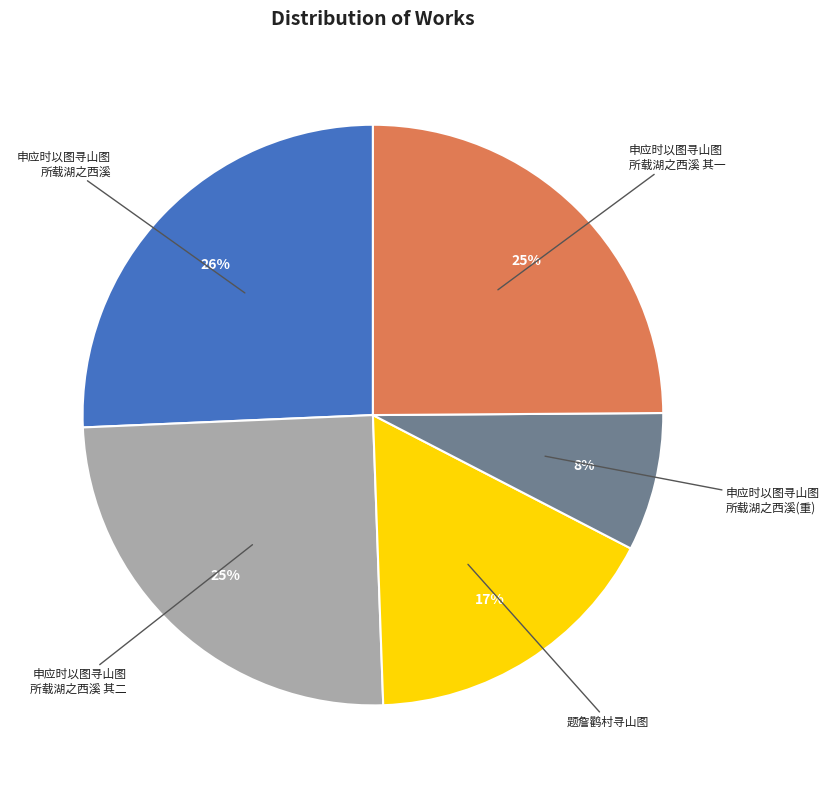

Is there a majority slice in this chart?

No